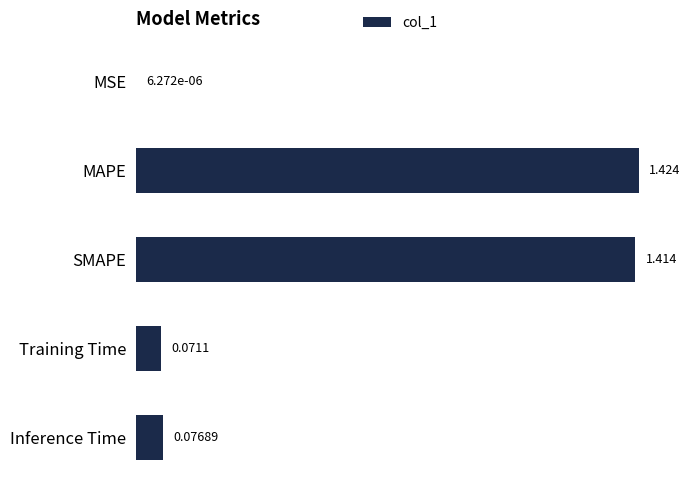

Between MSE and Training Time, which is larger?

Training Time